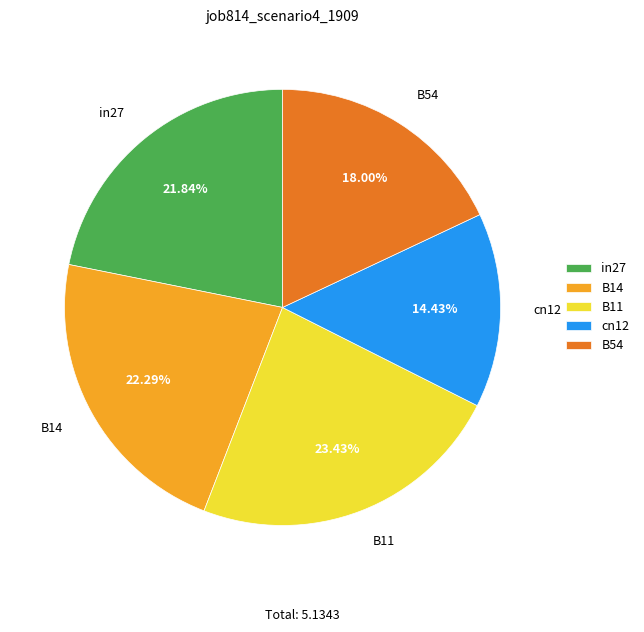

Does B14 account for over 50% of the chart?

No